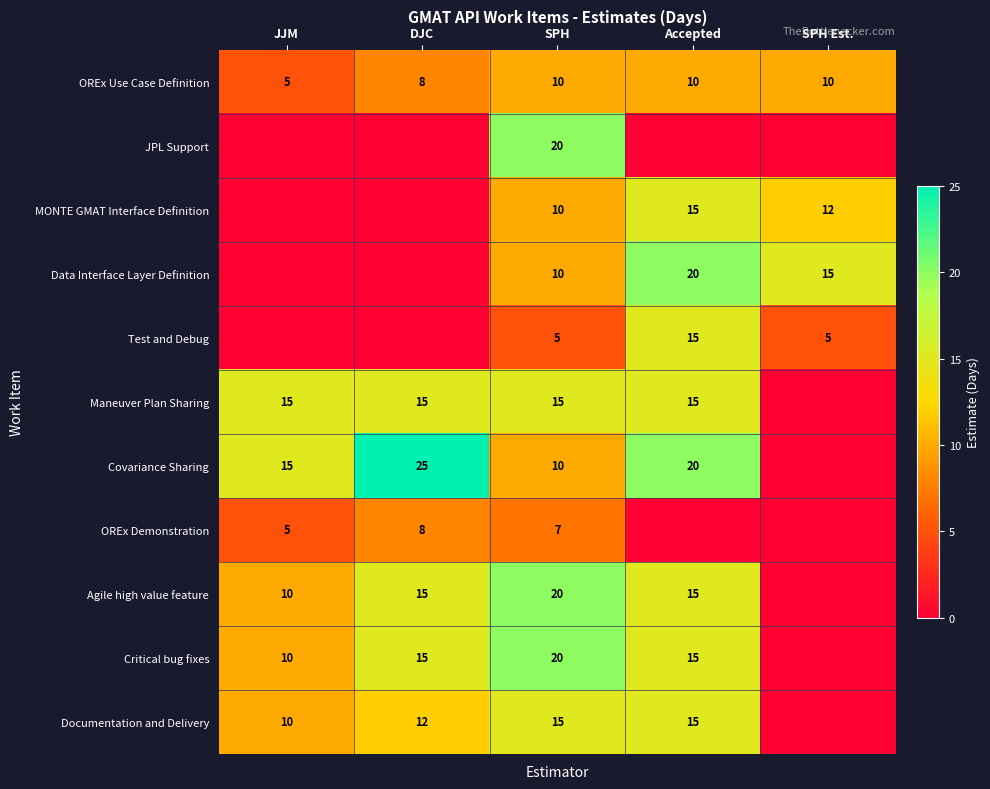

Count the number of data series in this chart.

11